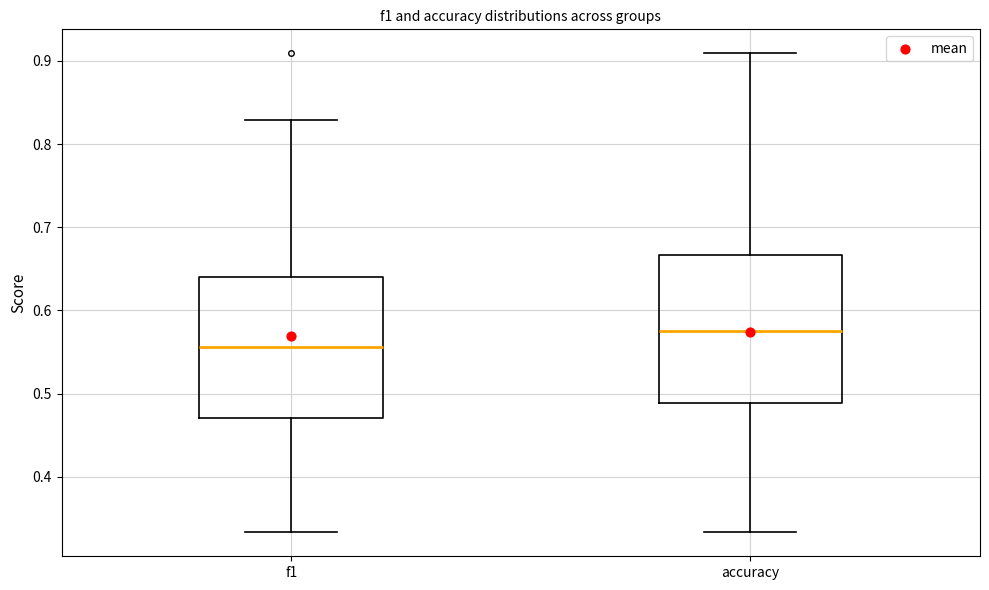

Where is the upper edge of the box for accuracy on the y-axis? The values are not printed on the chart, so give them approximately, as read against the axis.

0.67